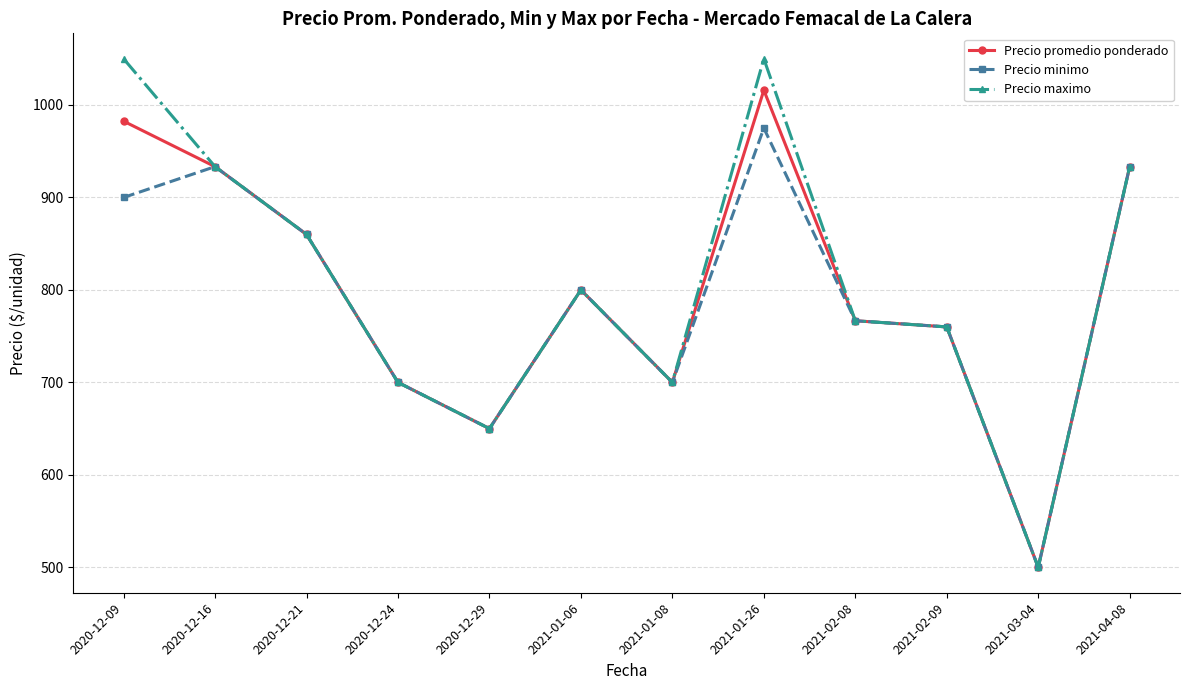

Where is the first local minimum for Precio minimo?

2020-12-29